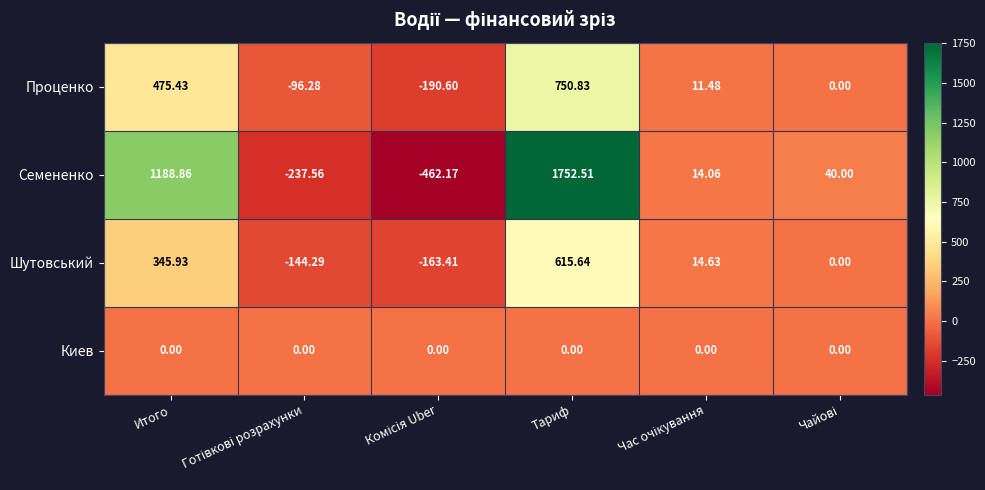

At how many categories does at least one series exceed 405?

2